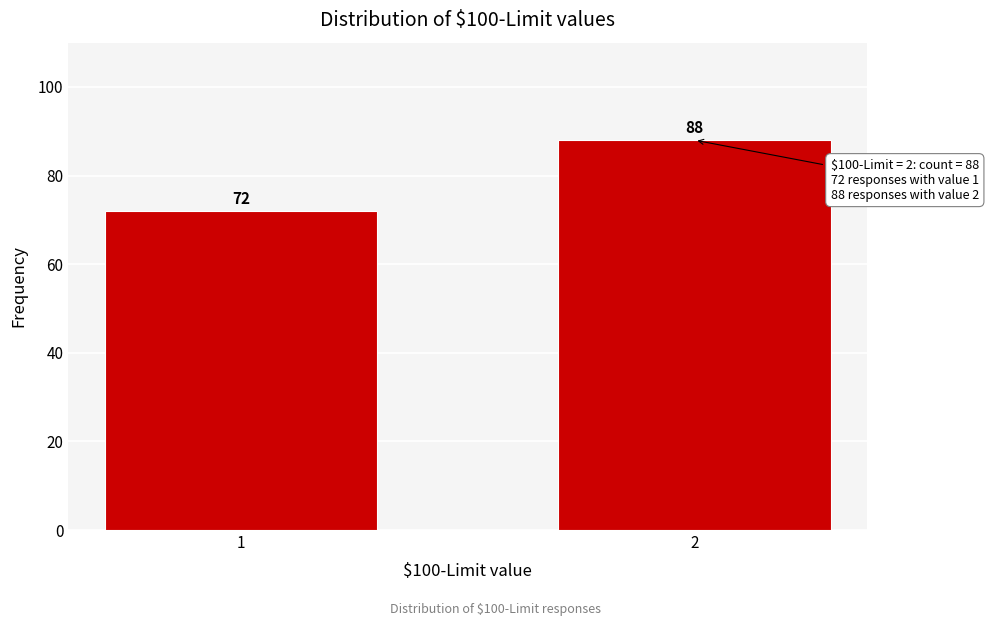

Reading right to left, what are all the values shown in this chart?

2=88	1=72